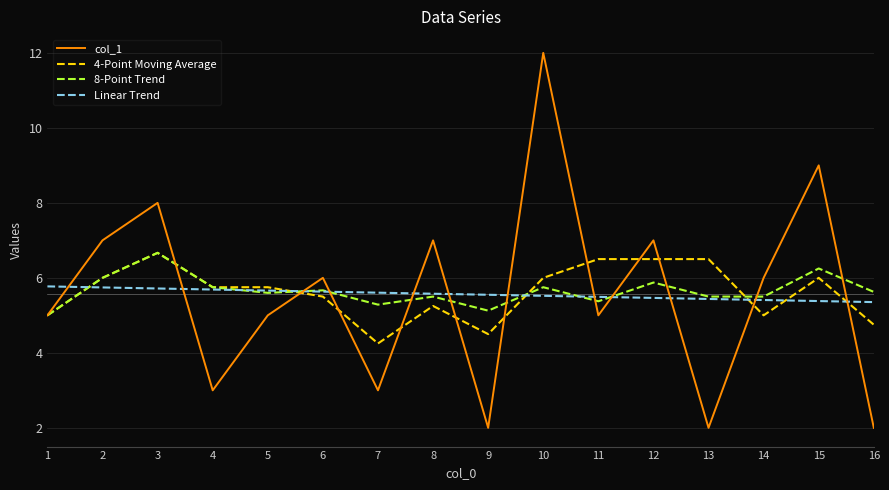

The 8-Point Trend series shows 5.4 at 11. True or false?

True